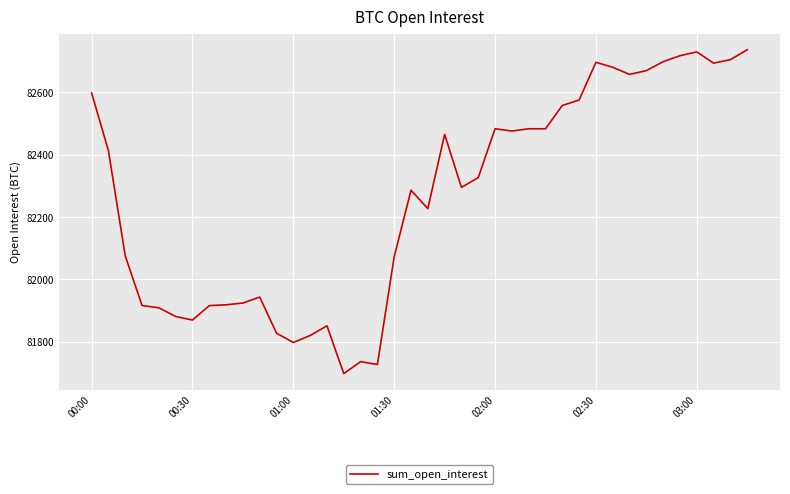

What is the average value?

82263.3